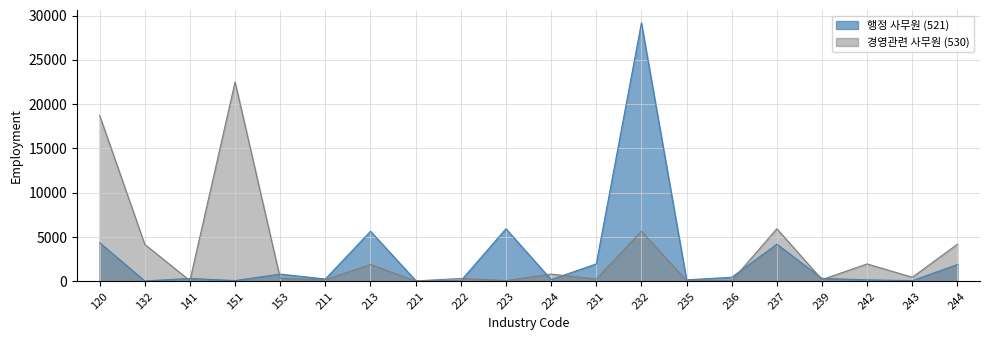

At which category does 행정 사무원 (521) reach its first local peak?

141